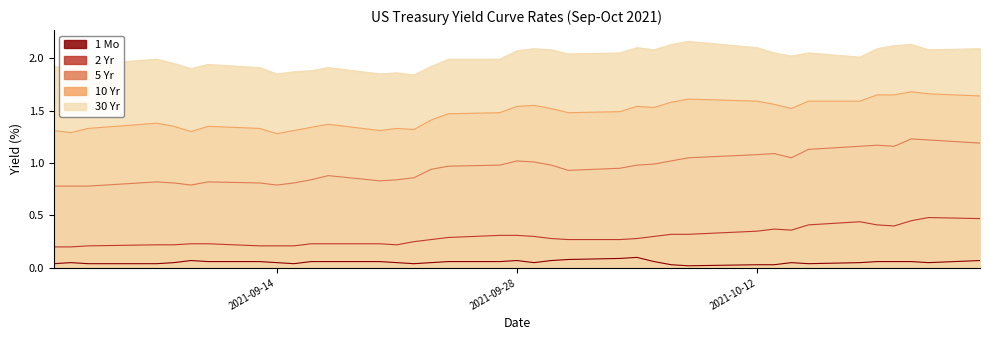

What is the greatest value displayed?

2.2